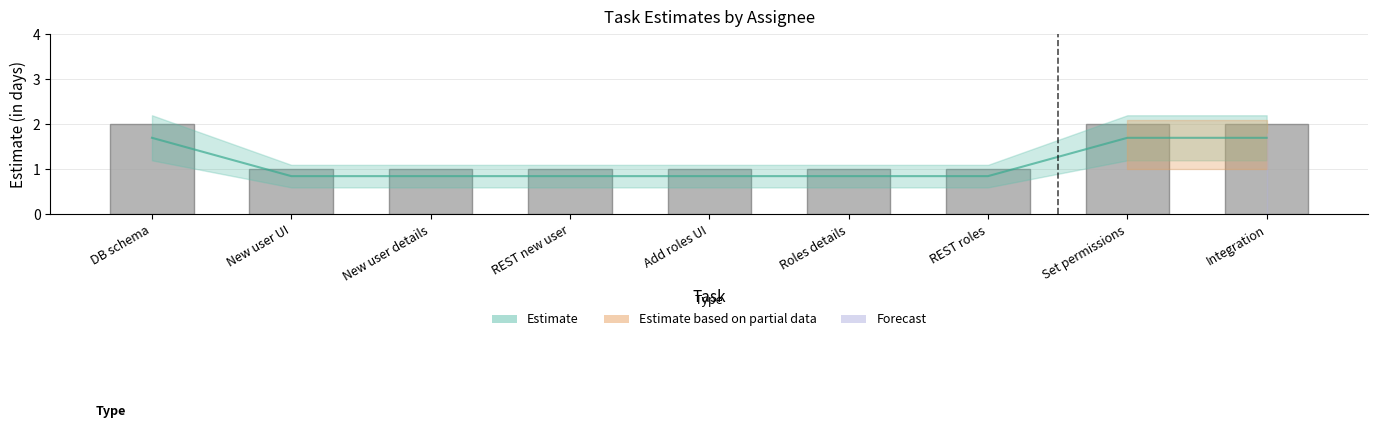

What is the average value?

1